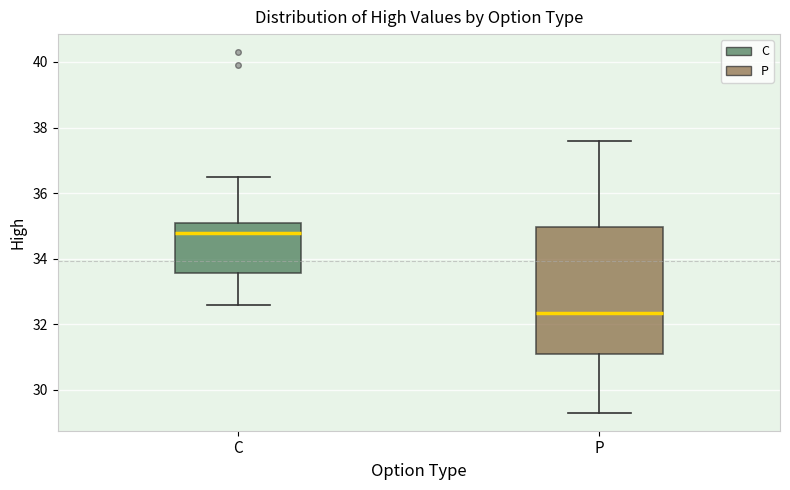

Where is the upper edge of the box for P on the y-axis? The values are not printed on the chart, so give them approximately, as read against the axis.

35.0